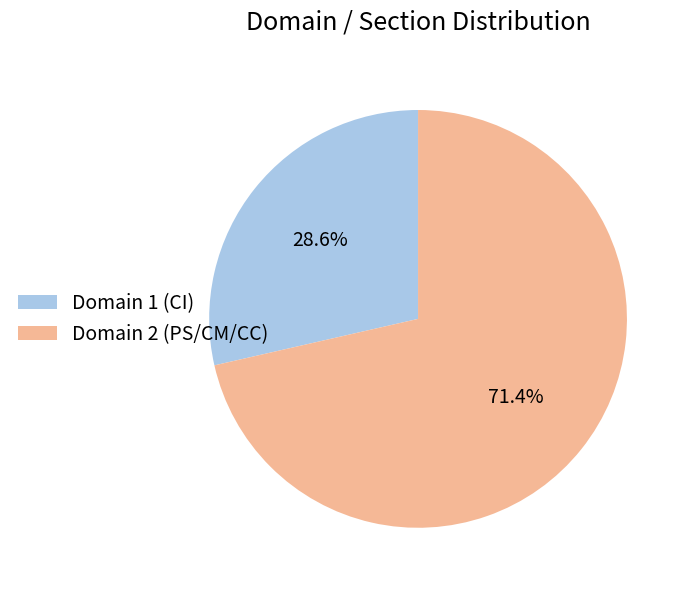

To the nearest percent, what percentage of the pie is Domain 2 (PS/CM/CC)?

71%